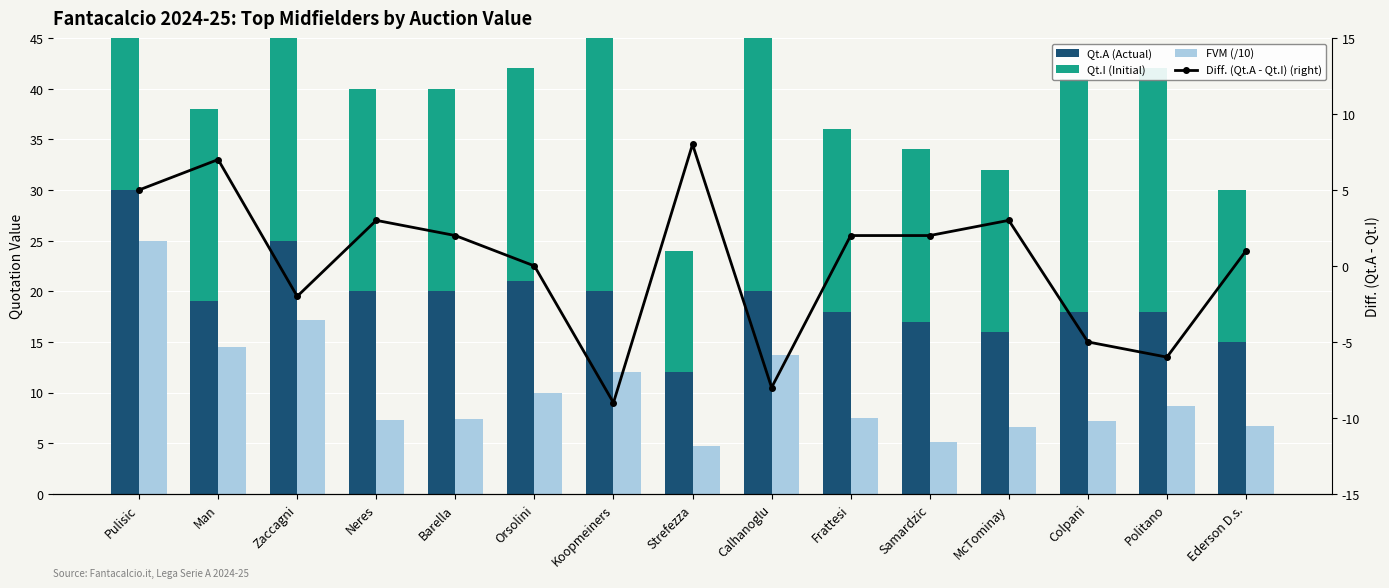

How many values in the Qt.I (Initial) series are below 20?

6